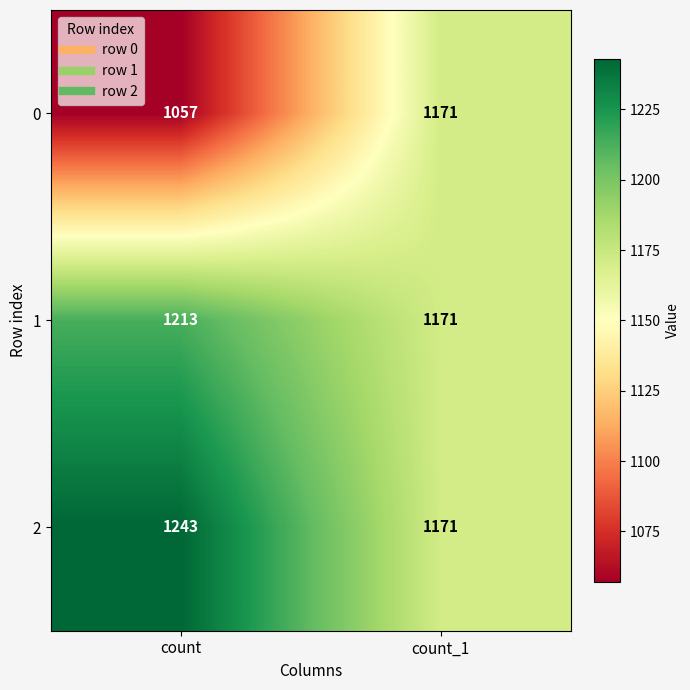

Which label corresponds to the smallest value in the chart?

count